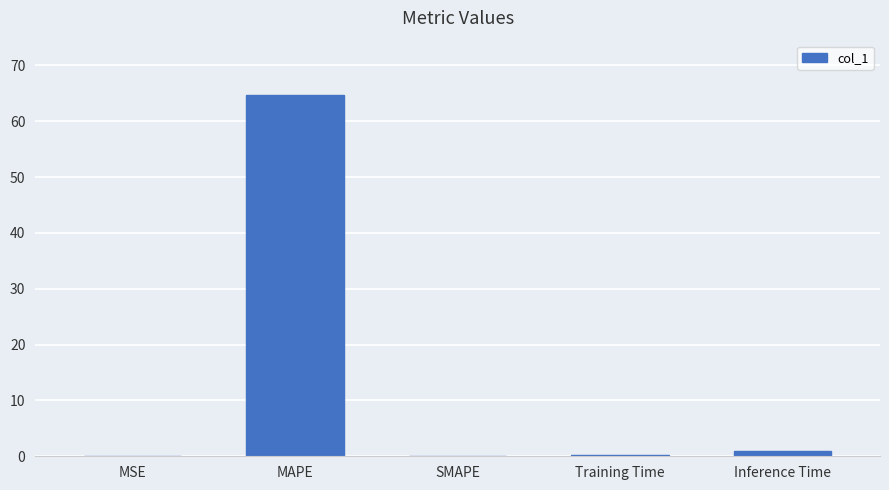

What is the change in value from MAPE to SMAPE?

-64.7